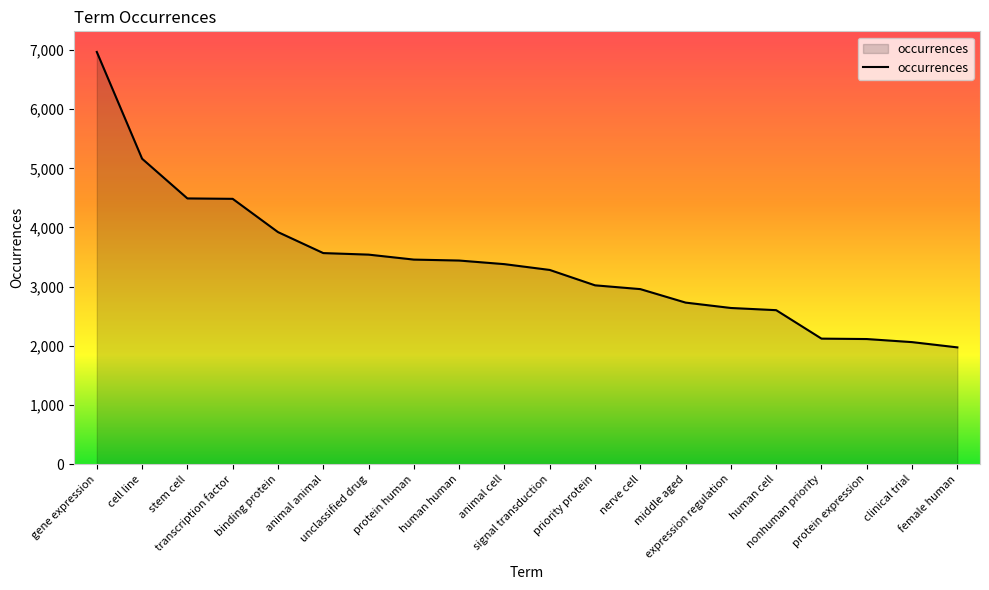

What is the smallest value displayed?

1973